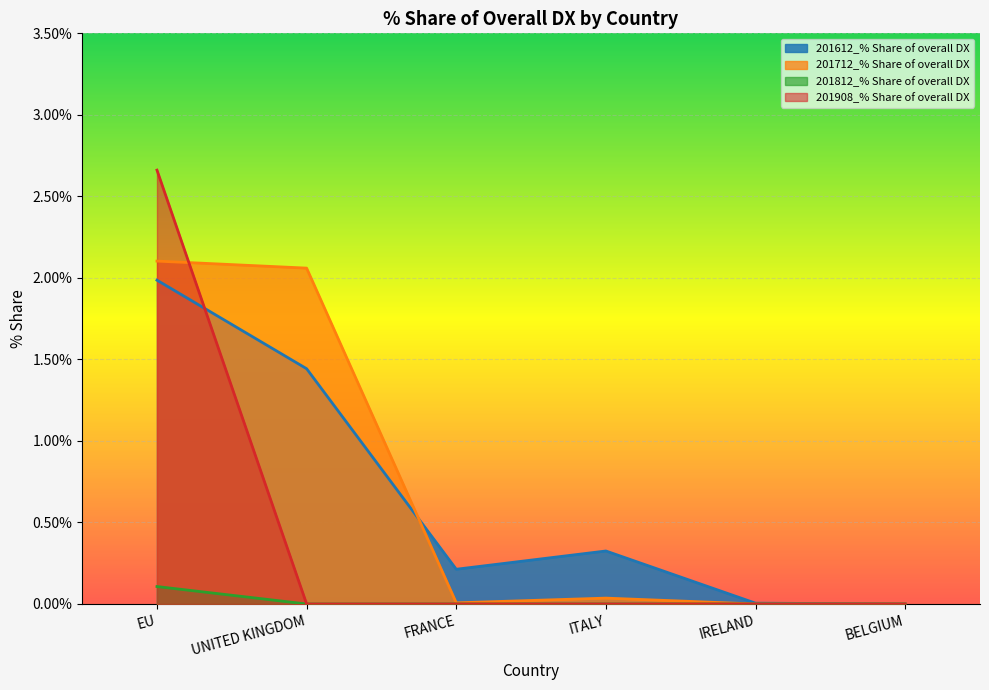

How many data points in 201812_% Share of overall DX are above 0?

1